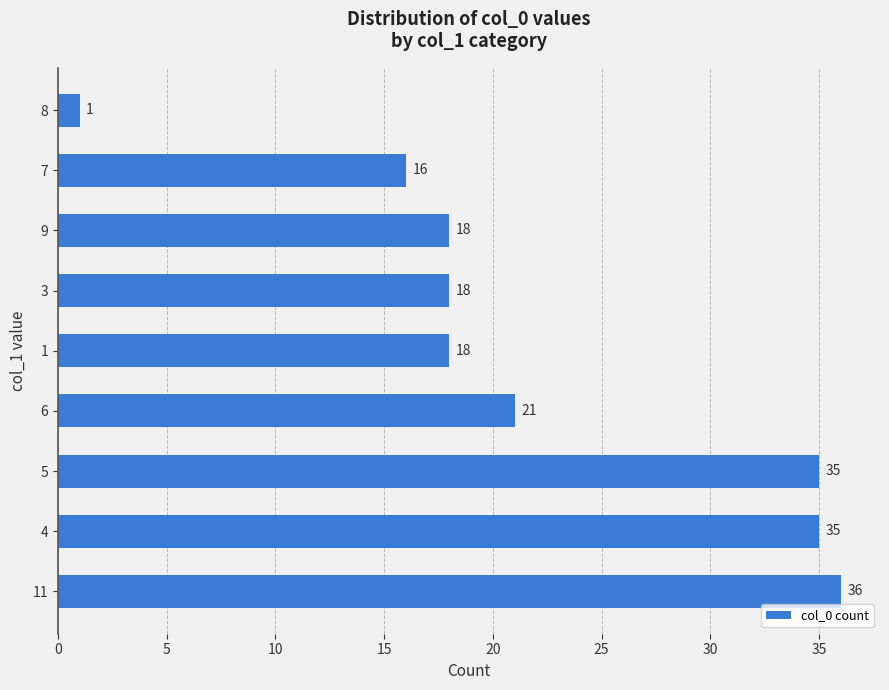

The value at 5 is 22. True or false?

False